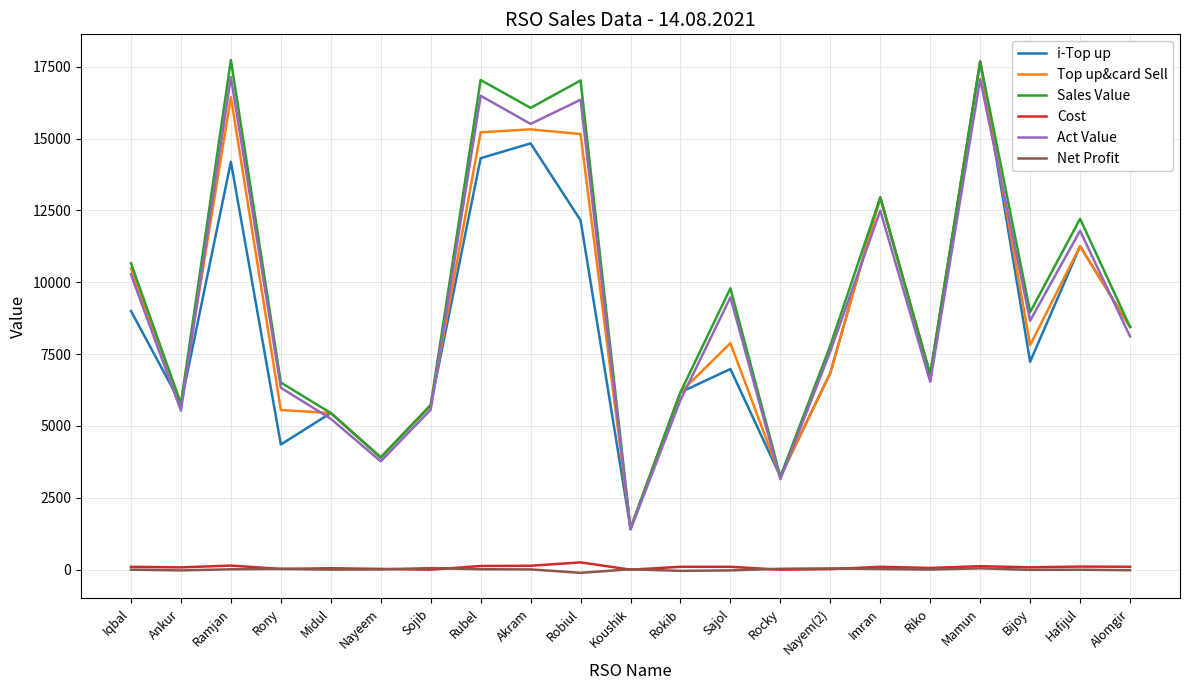

Is the value of Act Value at Iqbal greater than the value of Net Profit at Sajol?

Yes